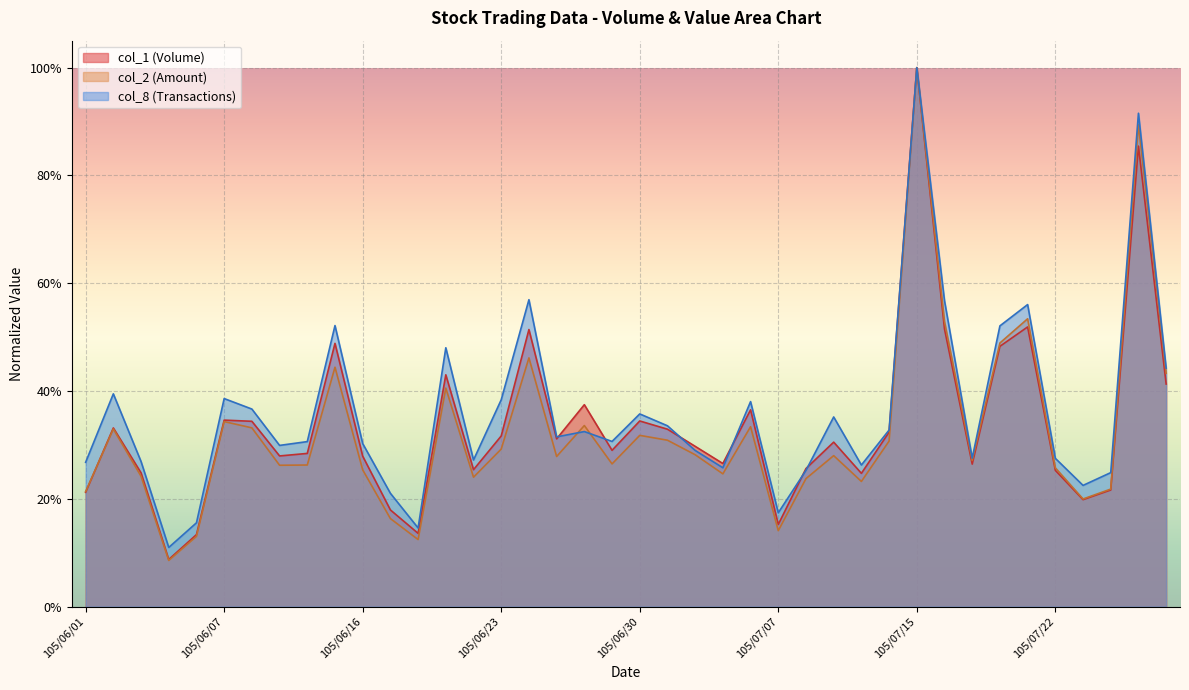

True or false: col_8 has more than 0 points higher than both neighbors.

True